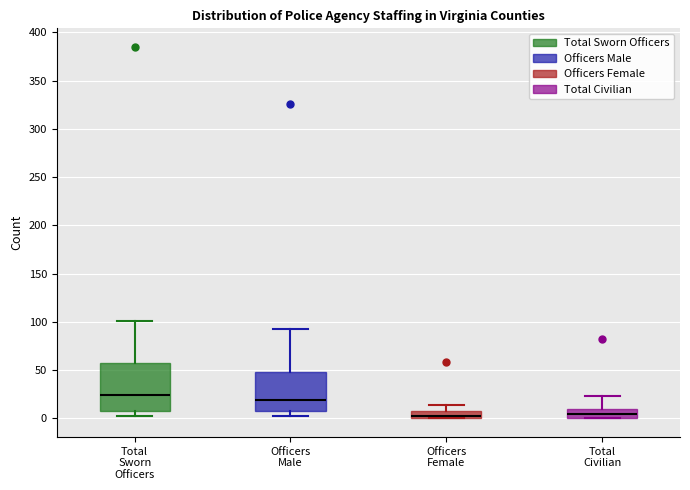

Reading left to right, read every box against the y-axis: the position of its median line, the range the box covers, and the ends of its whiskers. The values are not printed on the chart, so give them approximately, as read against the axis.

Total Sworn Officers: median 25, box 10 to 60, whiskers 5 to 100
Officers Male: median 20, box 10 to 50, whiskers 5 to 95
Officers Female: median 5, box 0 to 10, whiskers 0 to 15
Total Civilian: median 5, box 0 to 10, whiskers 0 to 25